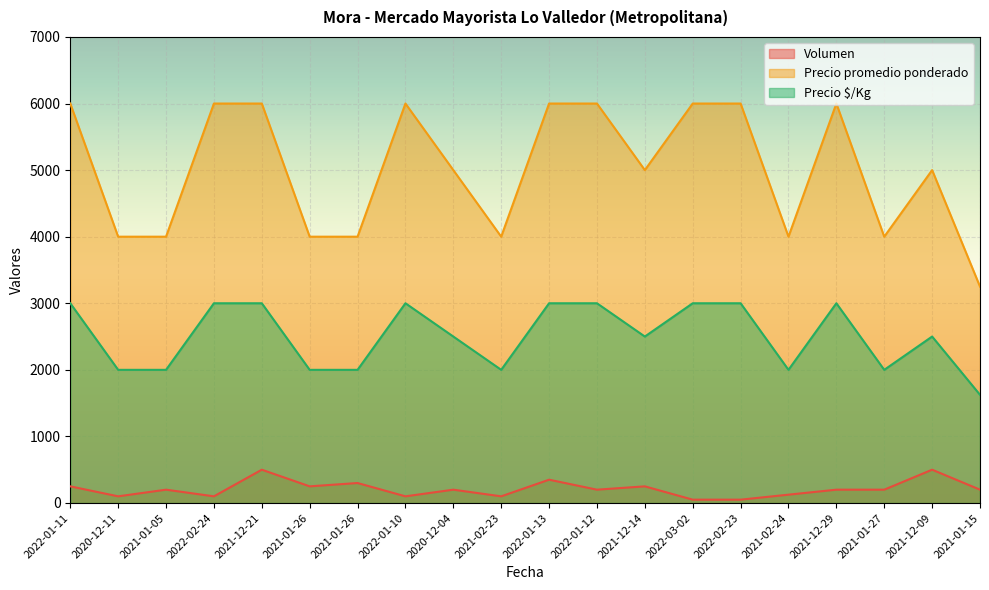

Which series has the largest total across all categories?

Precio promedio ponderado